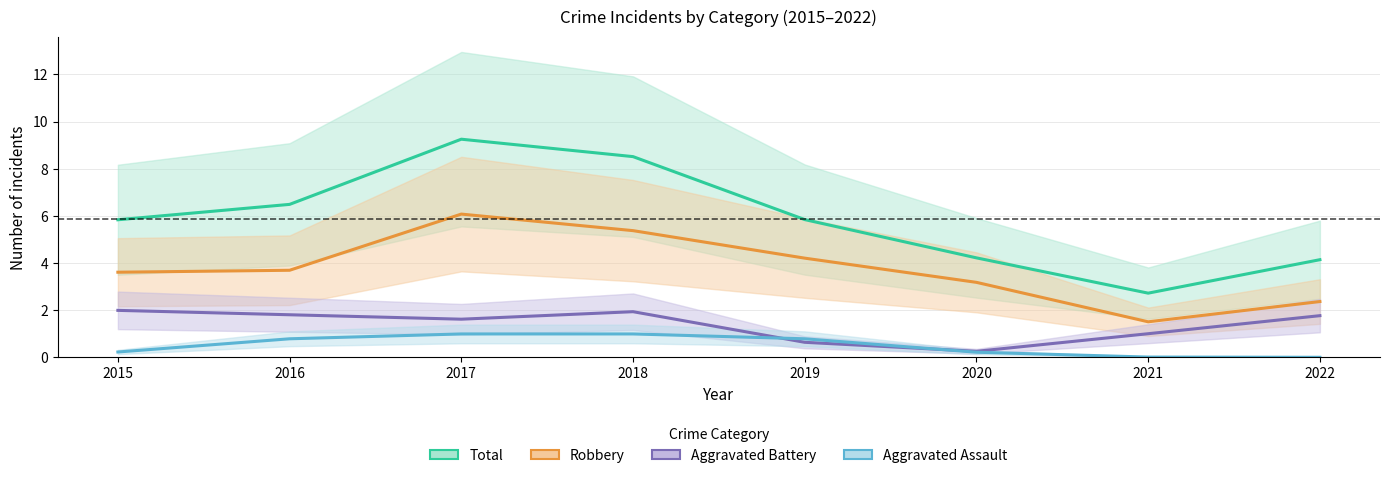

Reading right to left, extract all data points from this chart.

Total: 4.1	2.7	4.2	5.8	8.5	9.3	6.5	5.8
Robbery: 2.4	1.5	3.2	4.2	5.4	6.1	3.7	3.6
Aggravated Battery: 1.8	1.0	0.3	0.6	1.9	1.6	1.8	2.0
Aggravated Assault: 0.0	0.0	0.2	0.8	1.0	1.0	0.8	0.2